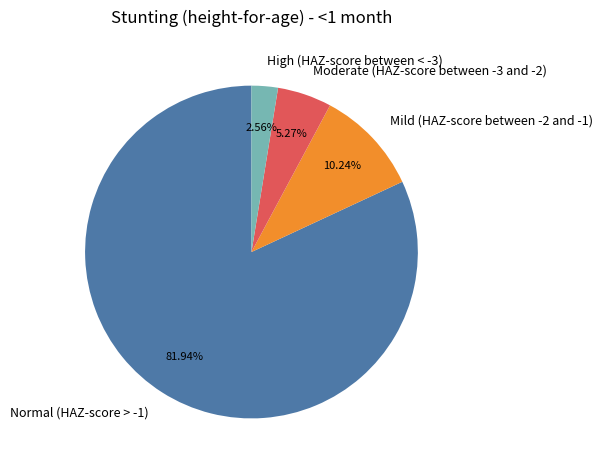

To the nearest percent, what portion does Moderate (HAZ-score between -3 and -2) represent?

5%